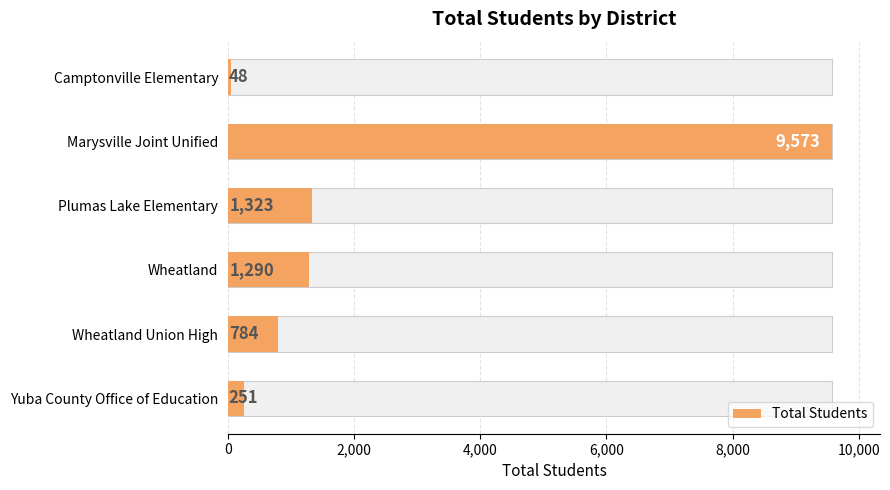

How many bars are there in total?

6